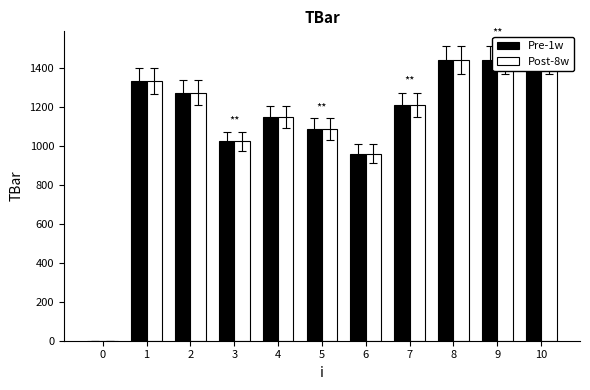

The value of Pre-1w at 9 is 817.9. True or false?

False